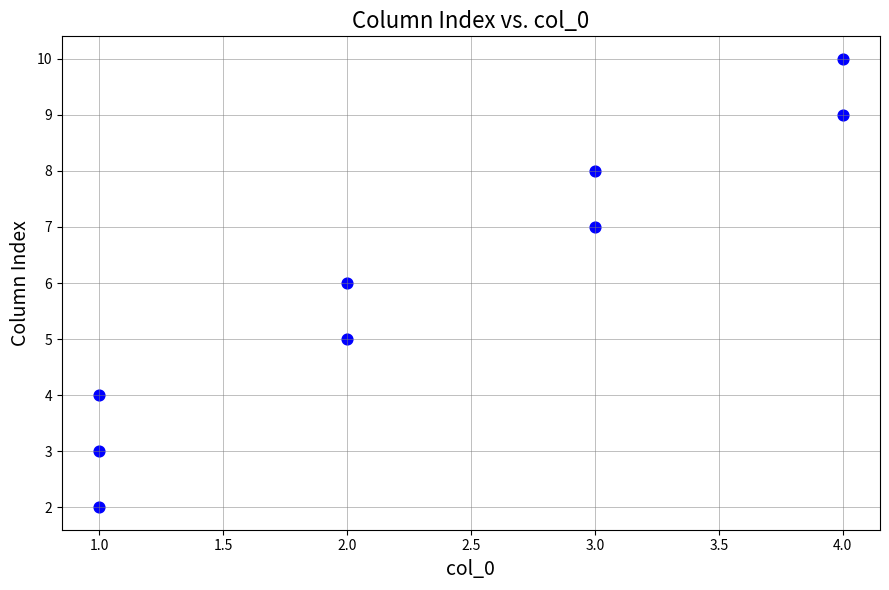

What is the range of X values (max minus min)?

3